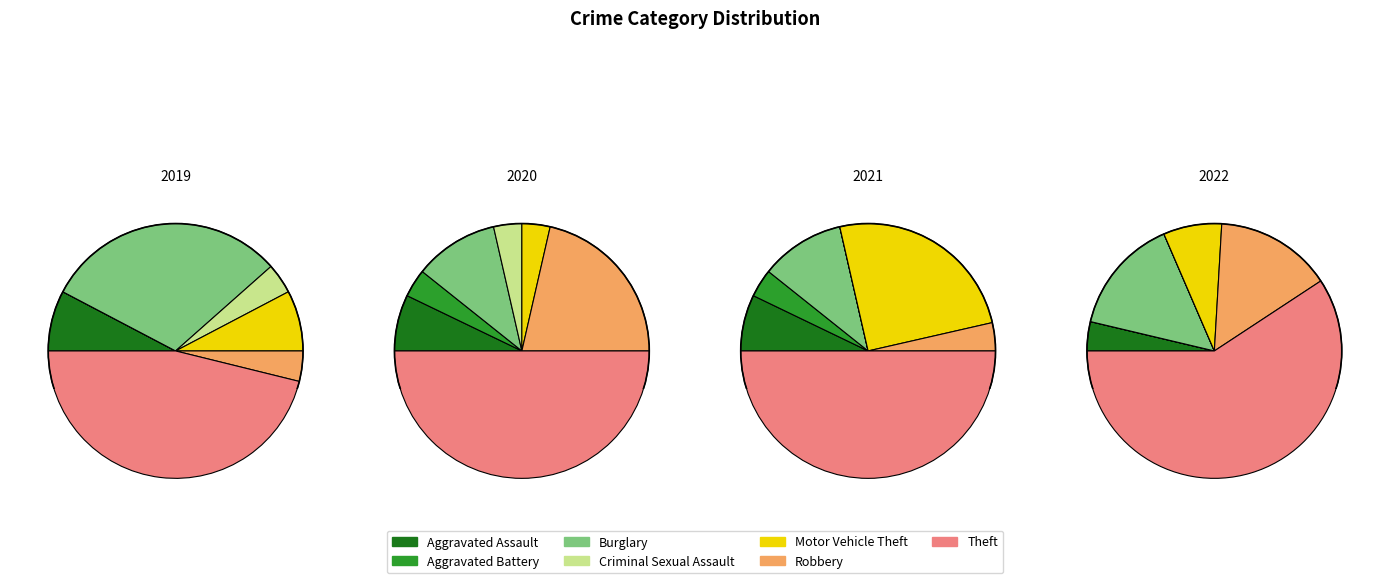

To the nearest percent, what is the combined percentage of Aggravated Battery and Robbery?

7%